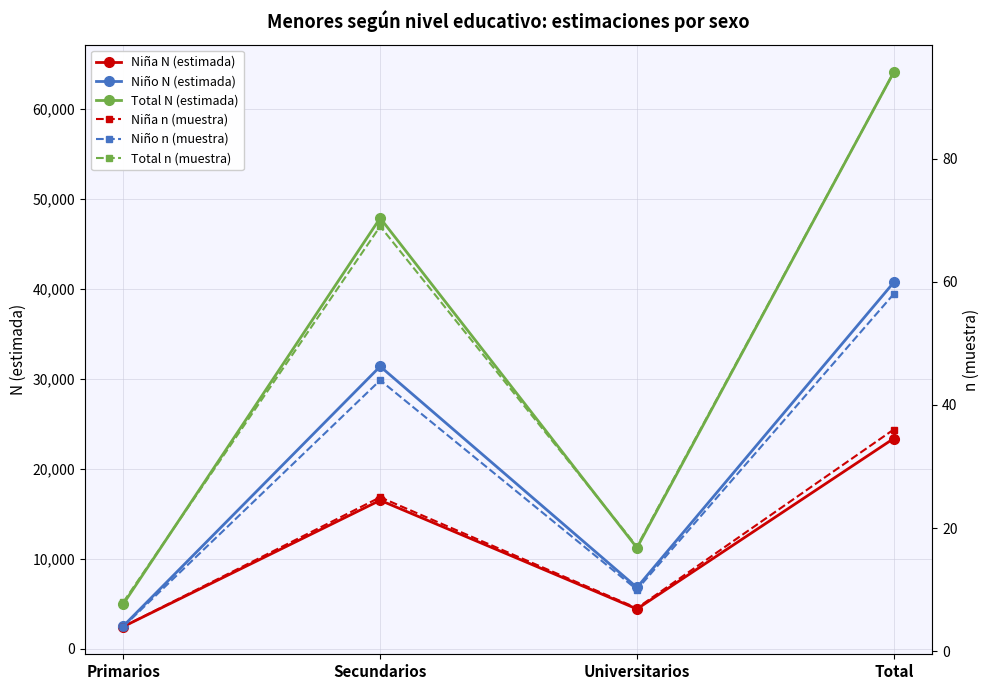

How many interior local peaks does the Niña n (muestra) series have?

1